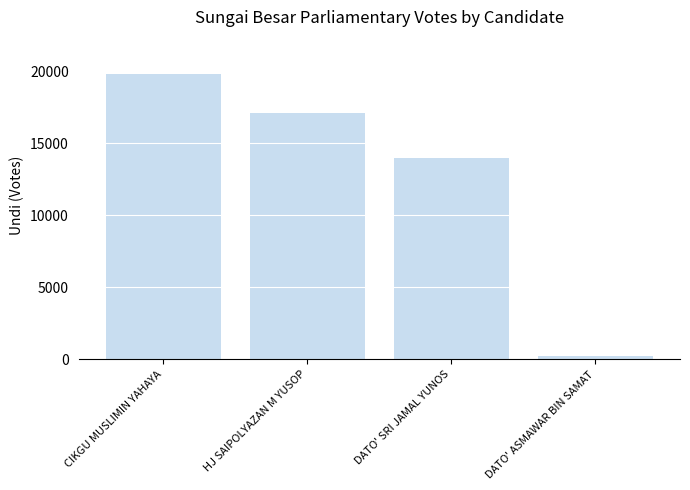

Rank the categories by value from highest to lowest.

CIKGU MUSLIMIN YAHAYA, HJ SAIPOLYAZAN M YUSOP, DATO' SRI JAMAL YUNOS, DATO' ASMAWAR BIN SAMAT